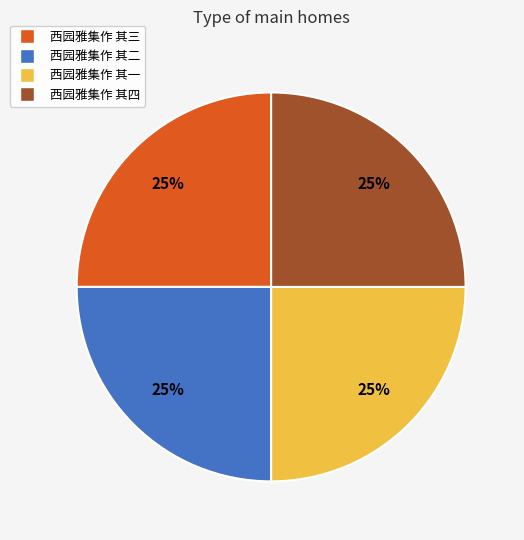

To the nearest percent, what is the average slice percentage?

25%